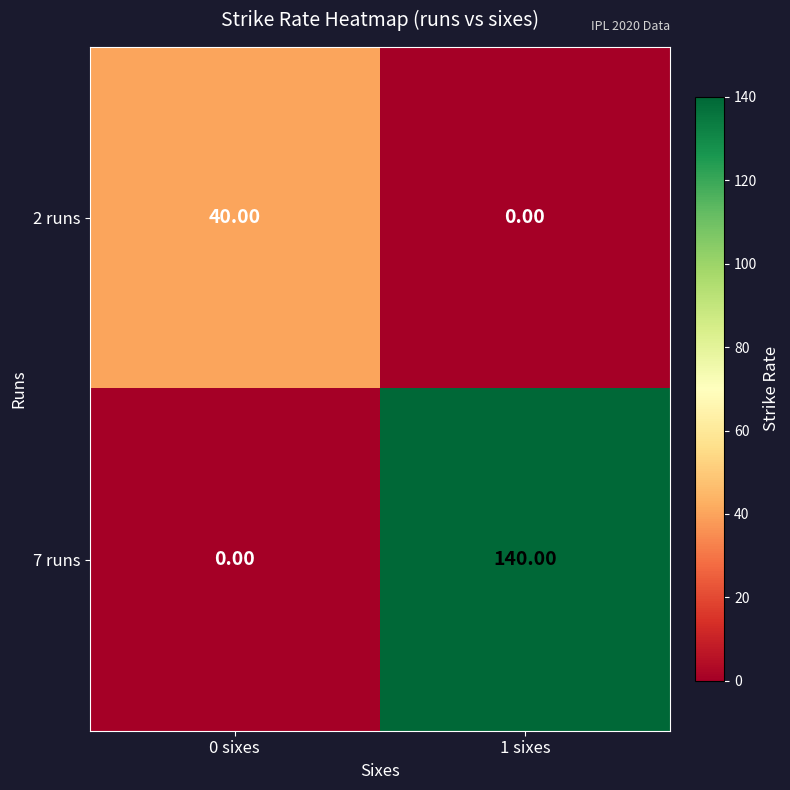

What is the difference between the highest and lowest values at 0 sixes?

40